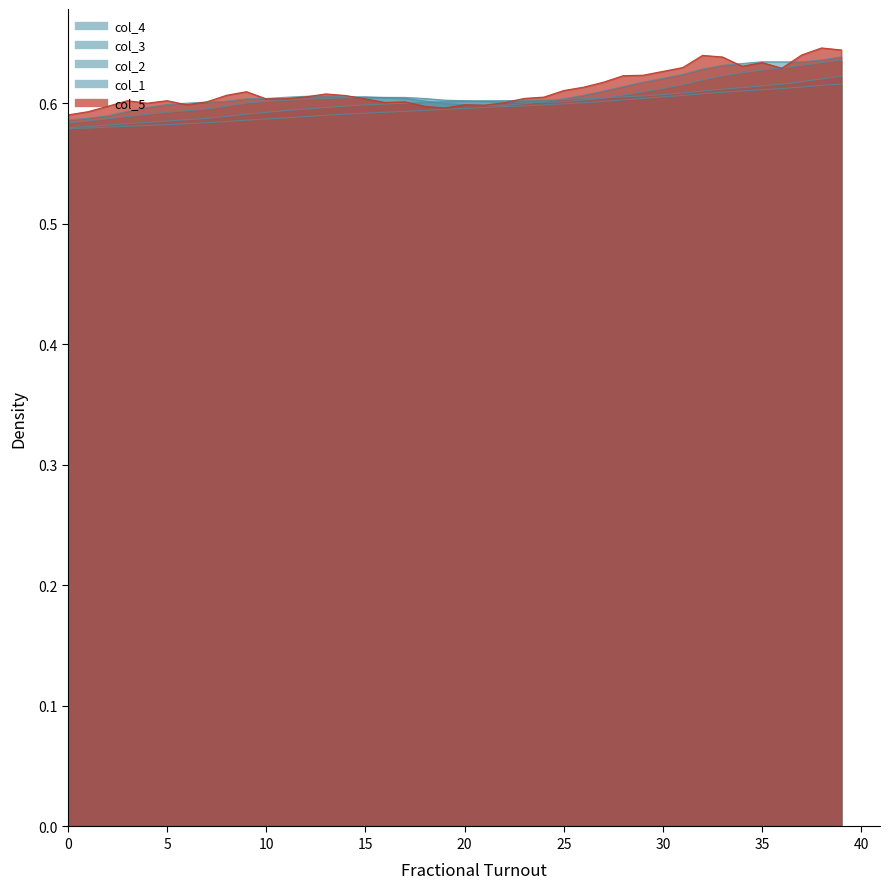

Which series has the largest total across all categories?

col_5